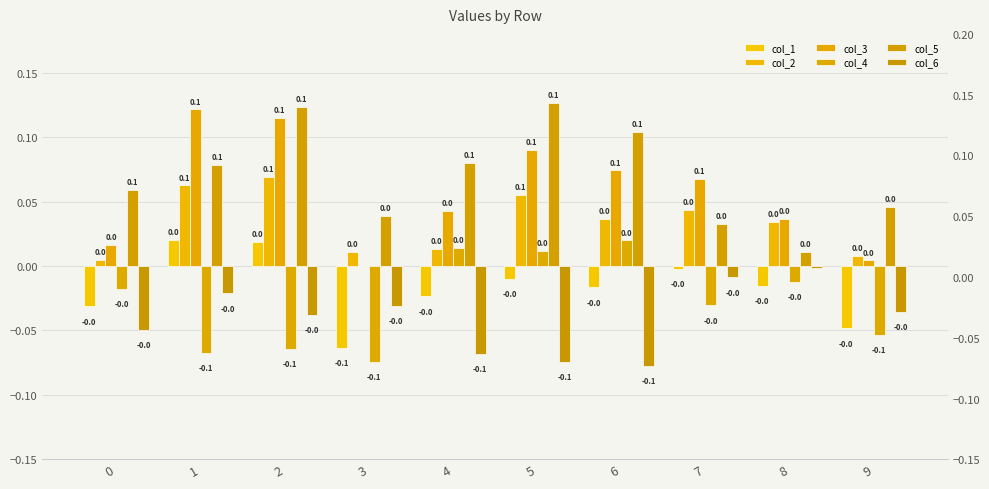

How many distinct data groups are displayed?

6